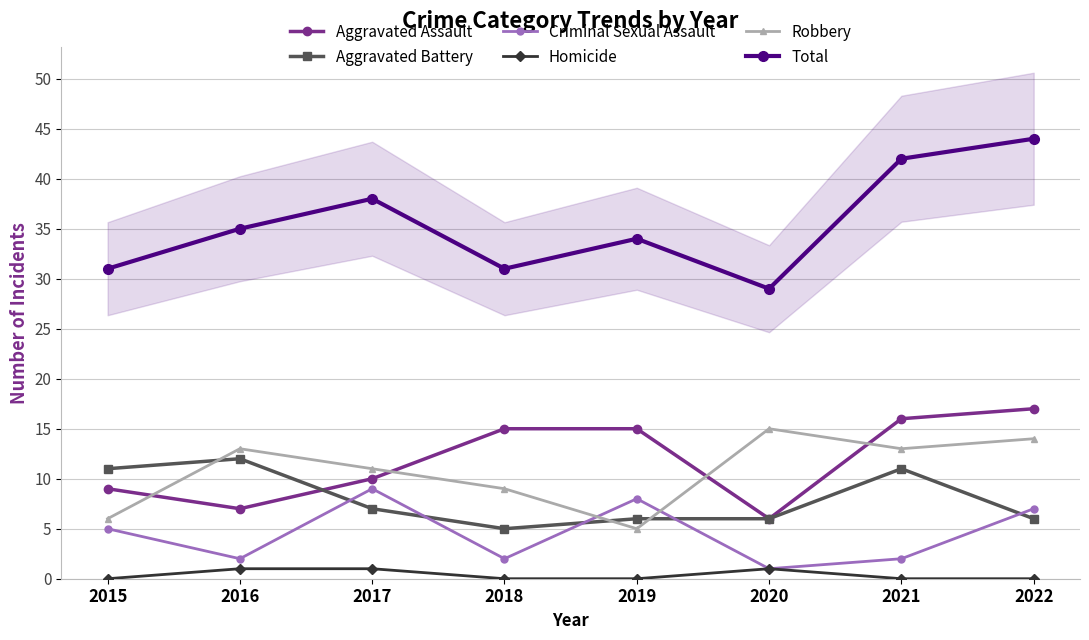

Which series has the largest total across all categories?

Total